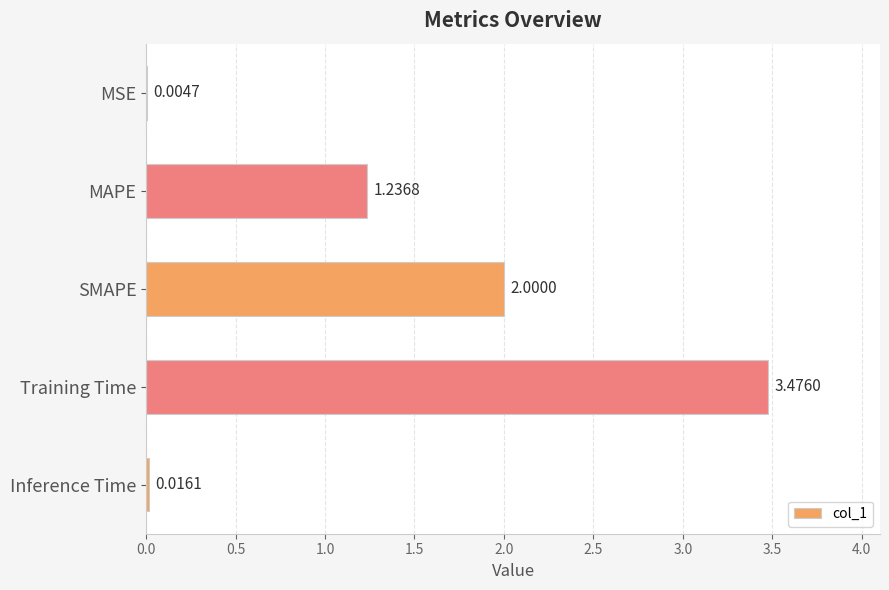

Between Inference Time and SMAPE, which is larger?

SMAPE